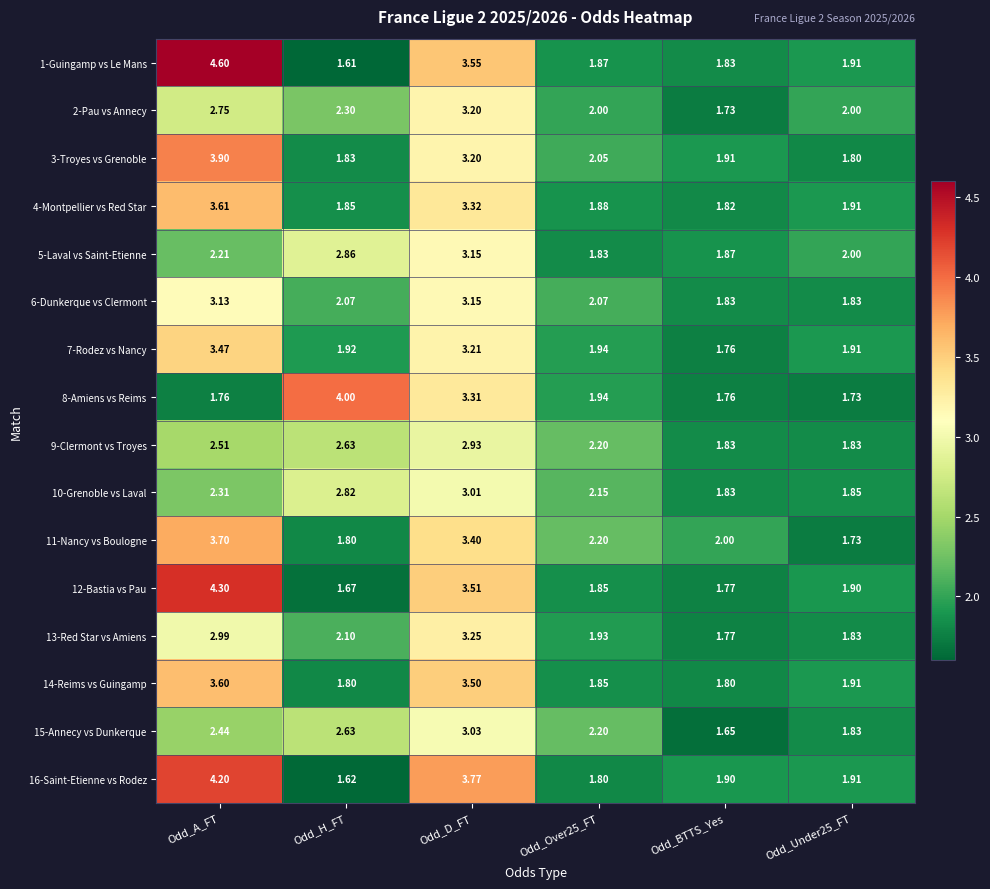

Count the number of data series in this chart.

16